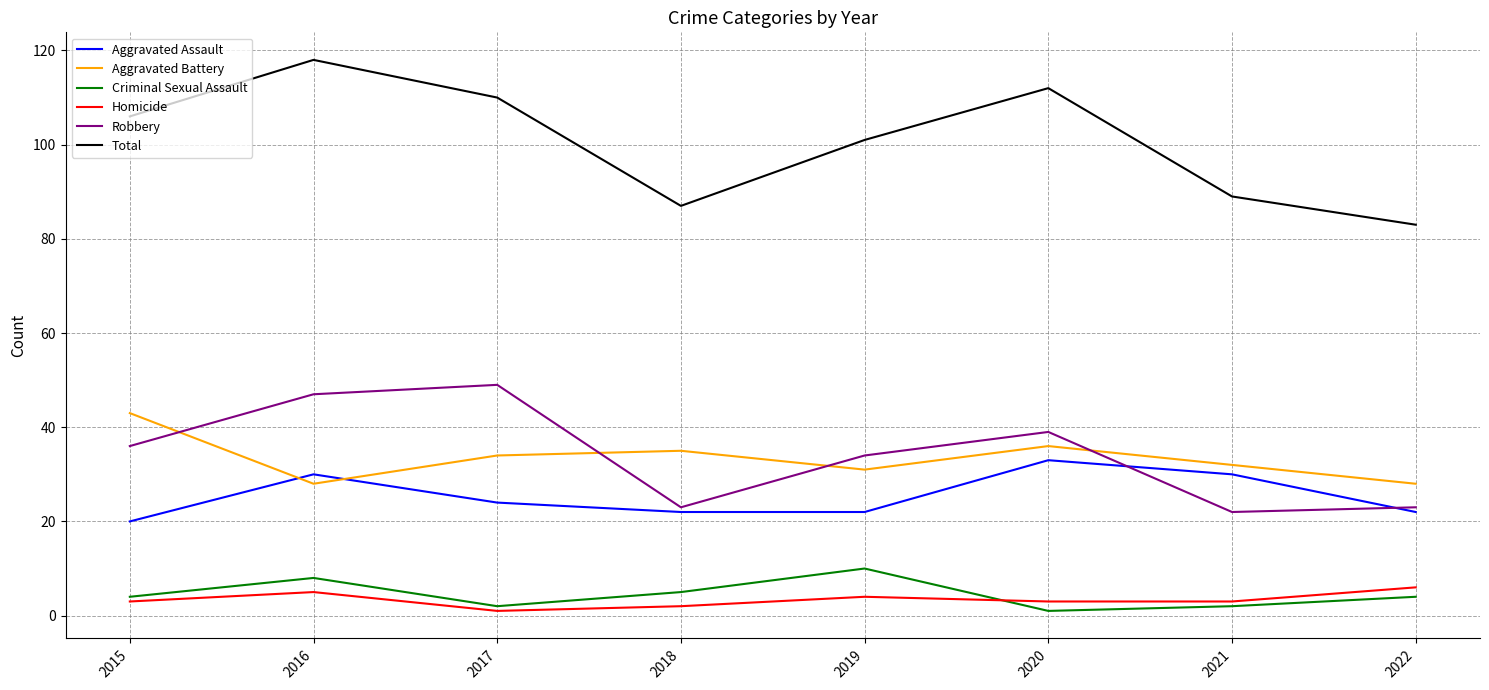

At which category is the sum across all series the highest?

2016